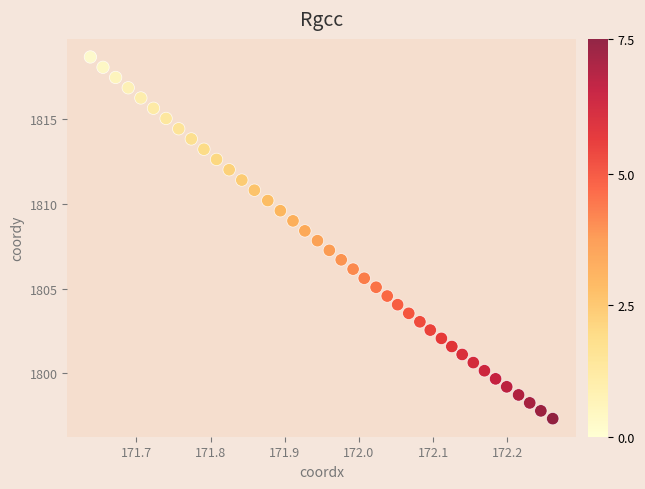

What is the range of X values (max minus min)?

0.6